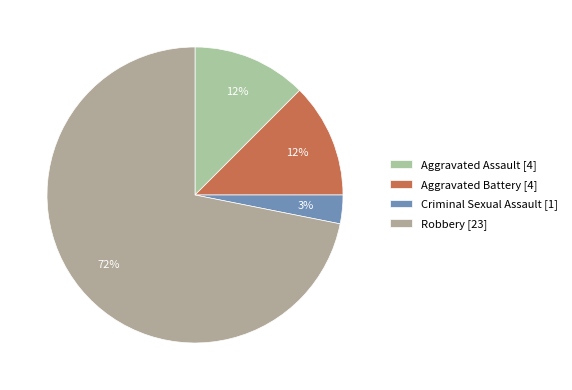

Count the number of slices in the pie.

4